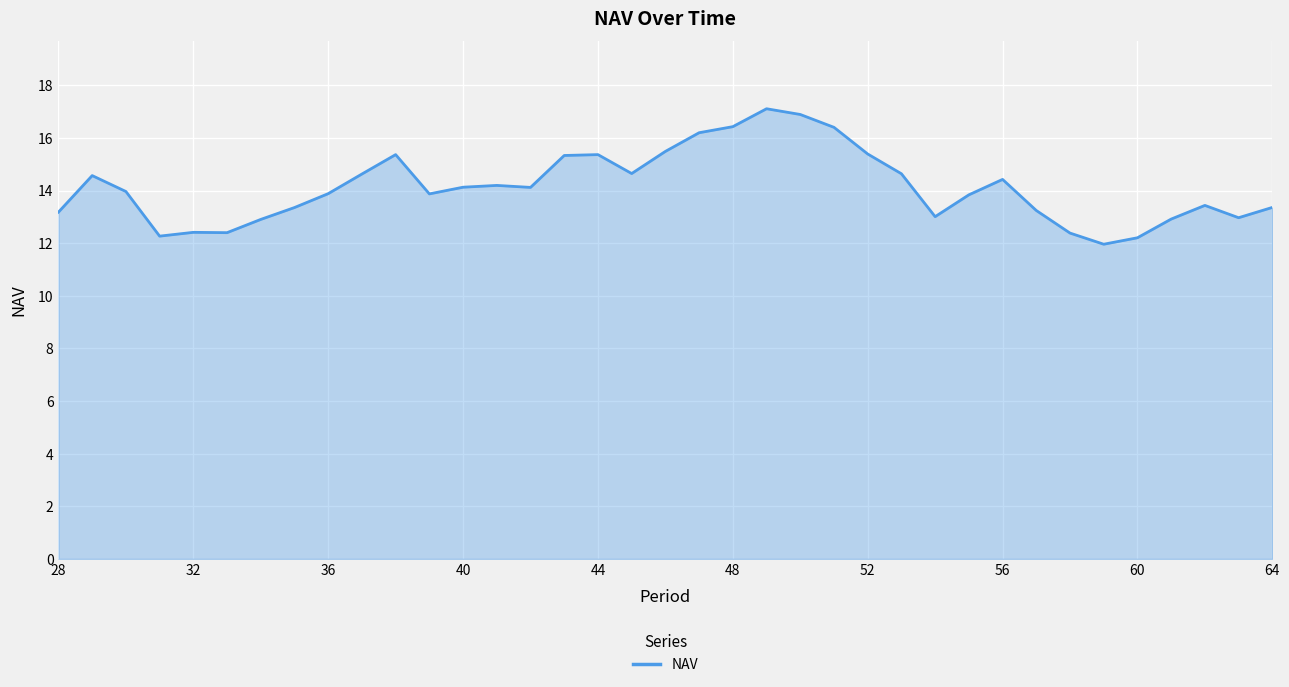

What is the maximum value shown in the chart?

17.1